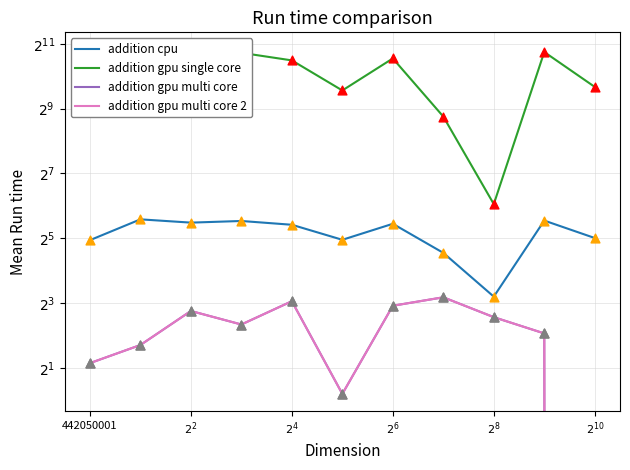

Which series has the widest spread of Y values?

addition gpu single core